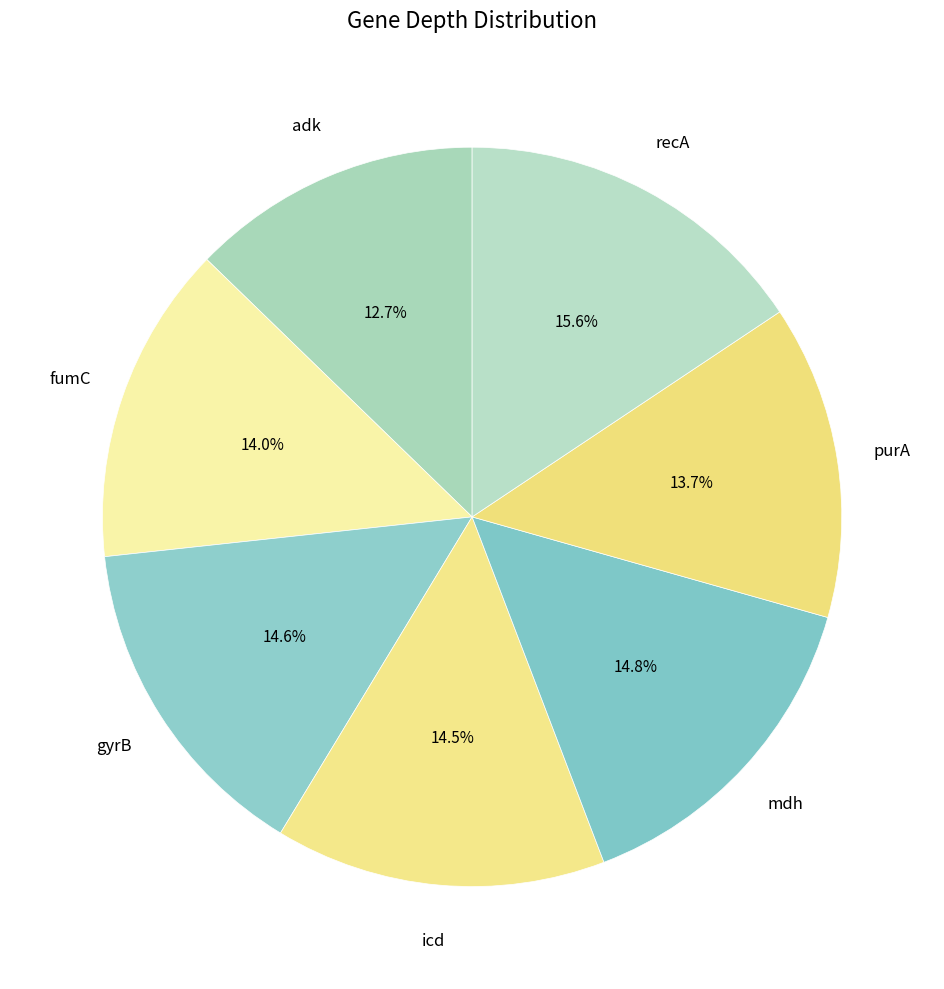

To the nearest percent, what is the difference between the largest and smallest slice percentages?

3%